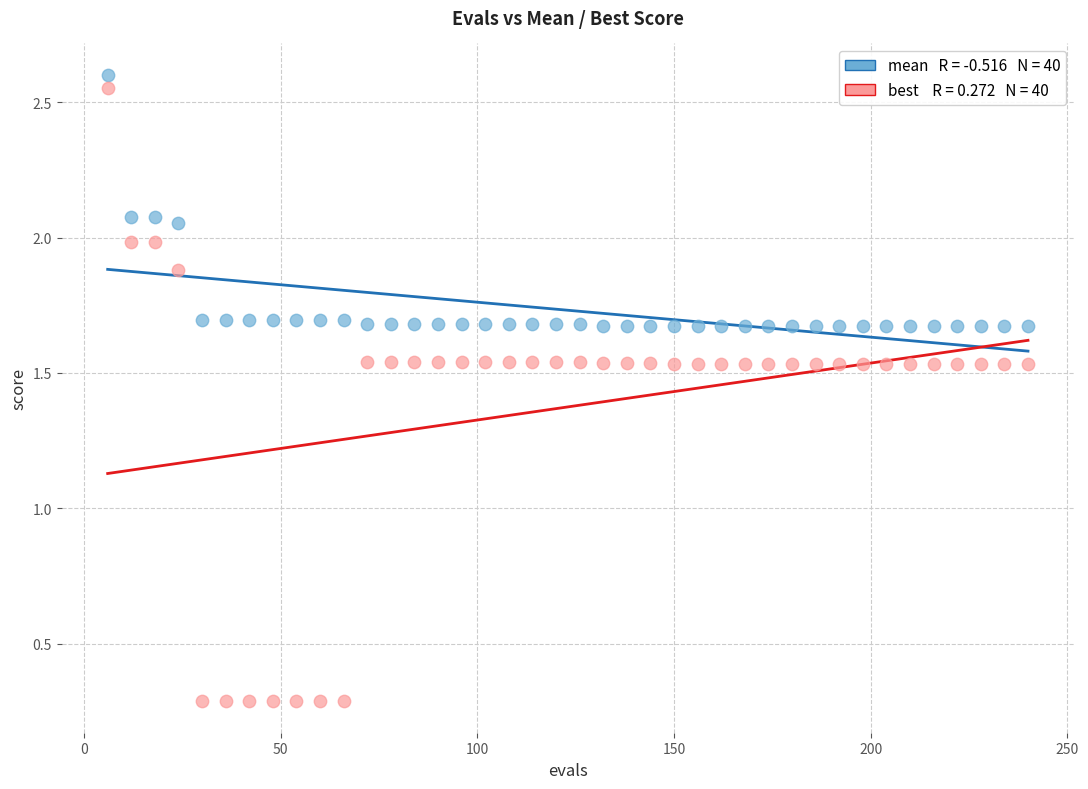

Across all data points, what is the range of Y values (max minus min)?

2.3